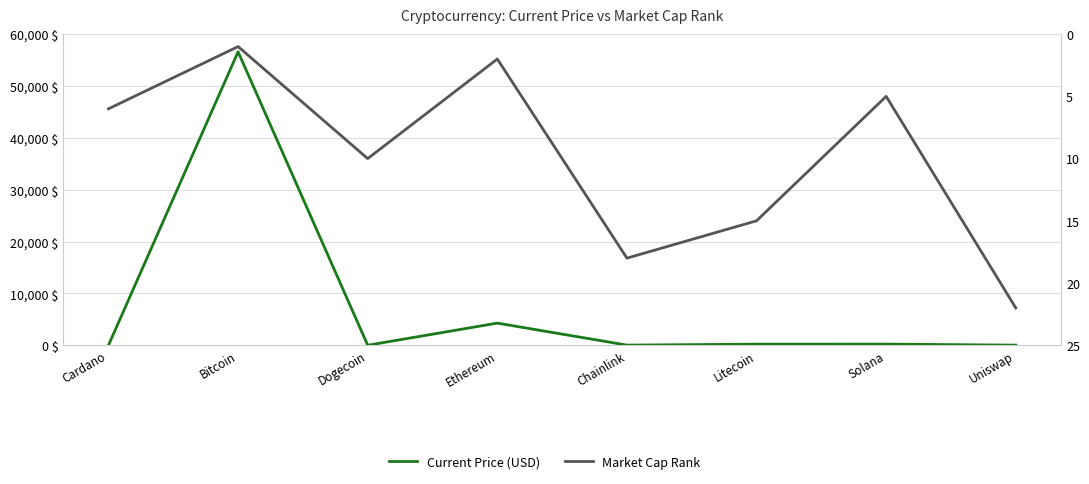

What is the value of the Market Cap Rank point at the 7th from the left?

5.0